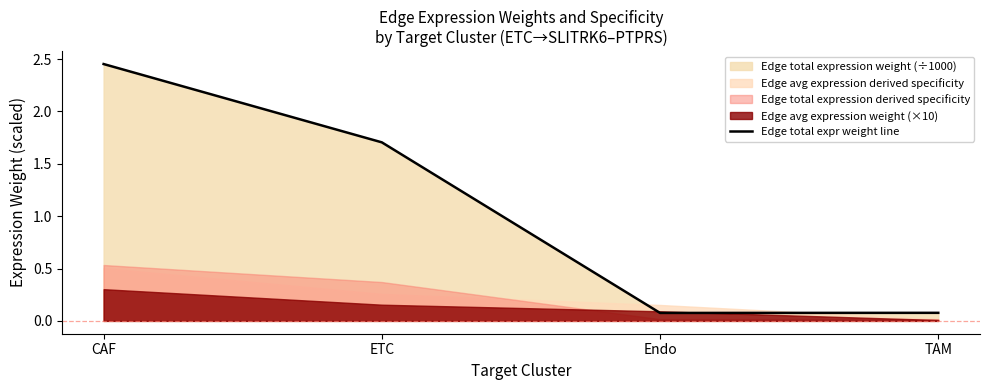

At which label is the value closest to 1?

ETC